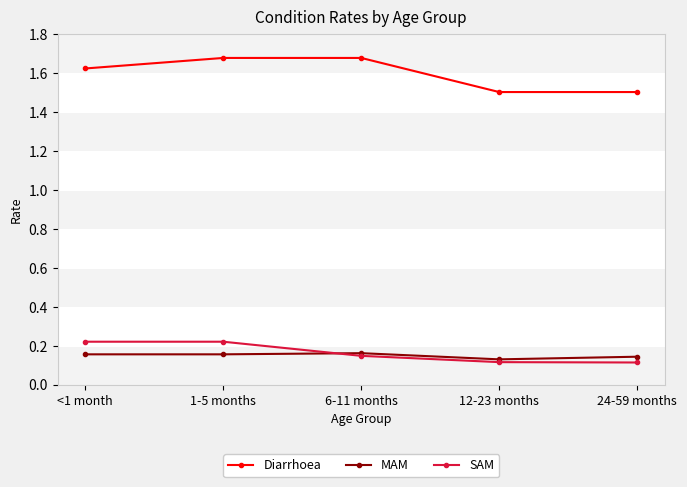

True or false: Diarrhoea has more than 2 points higher than both neighbors.

False